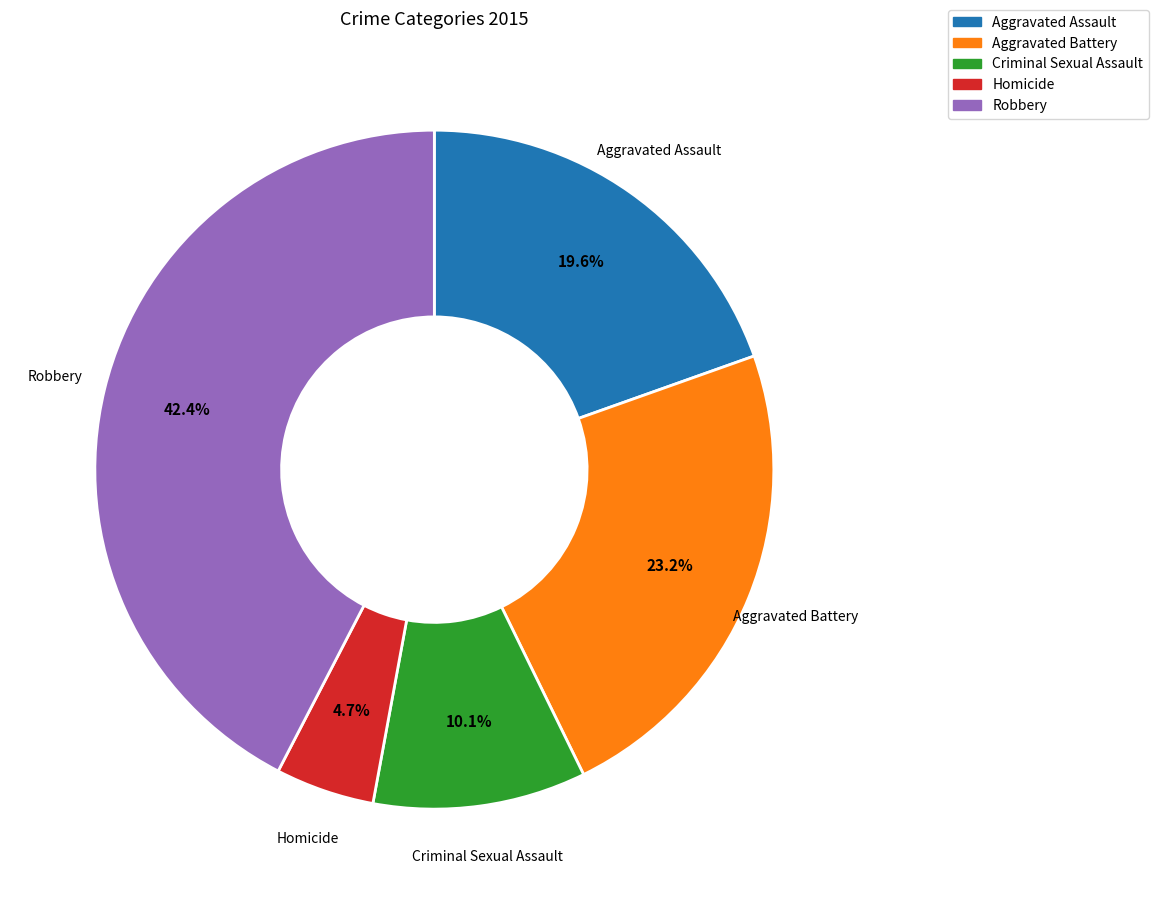

Rank the categories by value from lowest to highest.

Homicide, Criminal Sexual Assault, Aggravated Assault, Aggravated Battery, Robbery